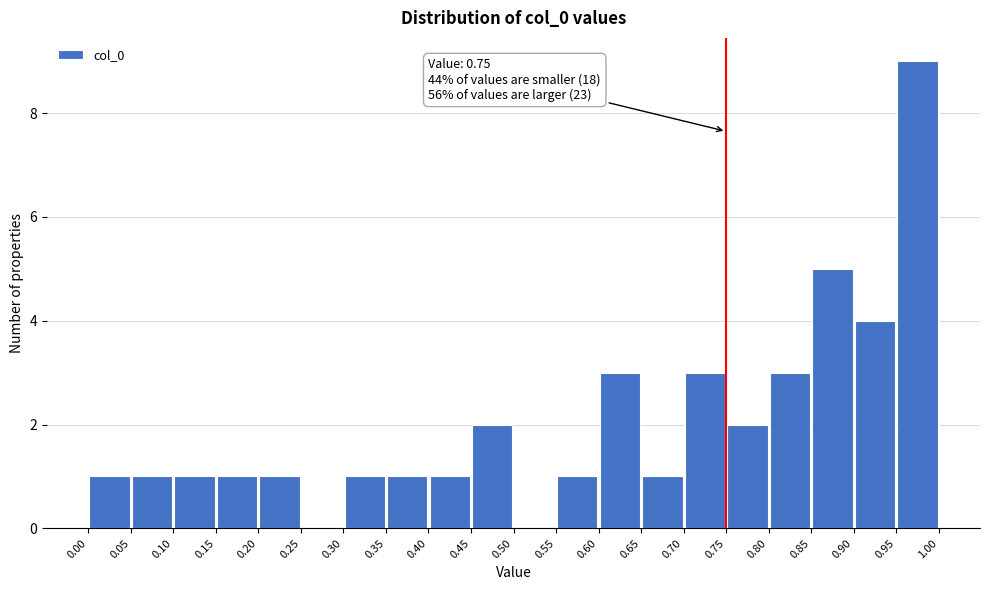

Over which range of the x-axis is the bar tallest?

0.95 to 1.00